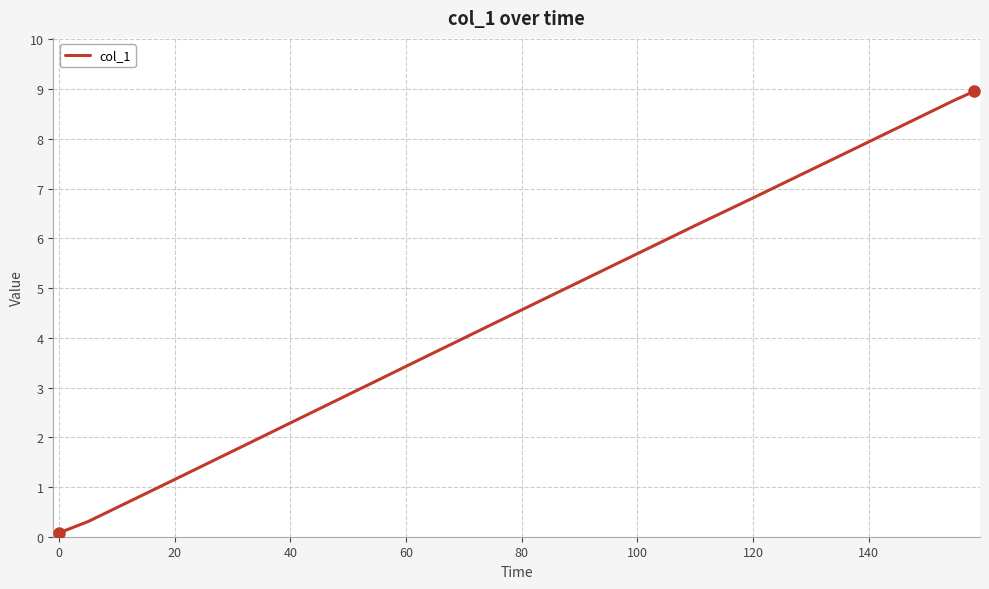

What is the maximum value shown in the chart?

9.0